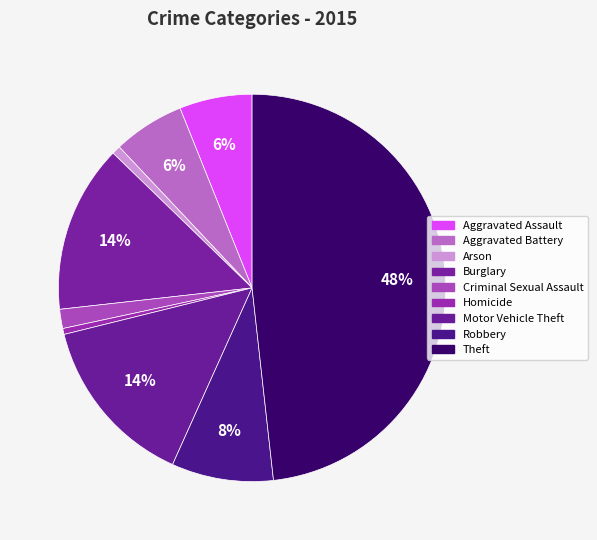

How many slices are in this pie chart?

9